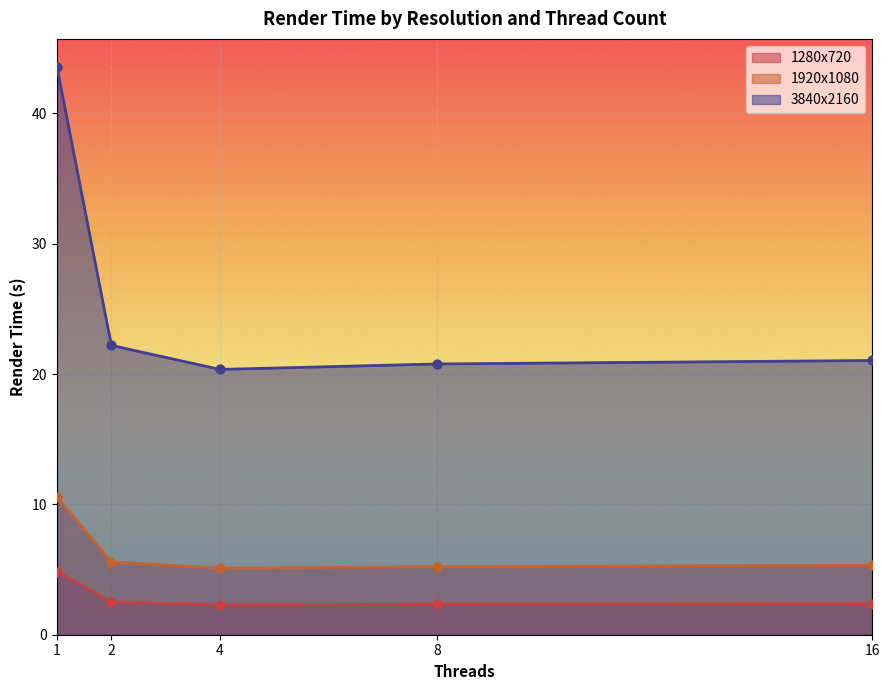

At which category is the sum across all series the highest?

1